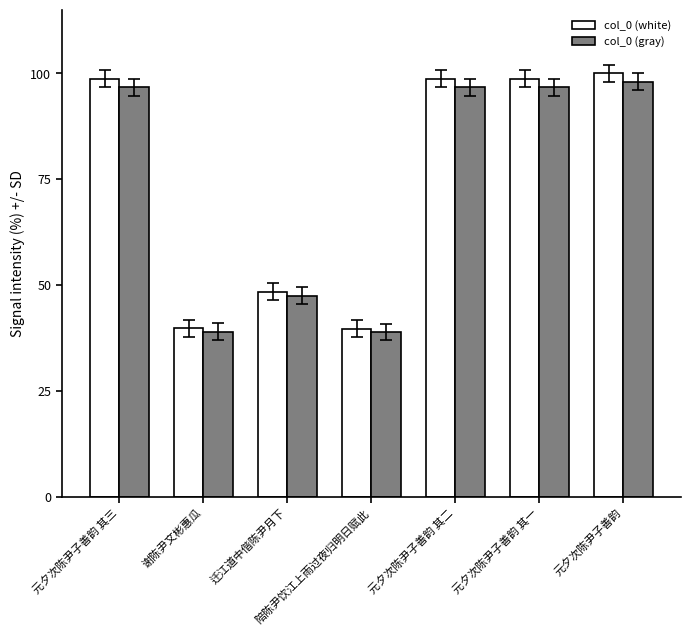

Which series has the largest range (max minus min)?

col_0 (white)